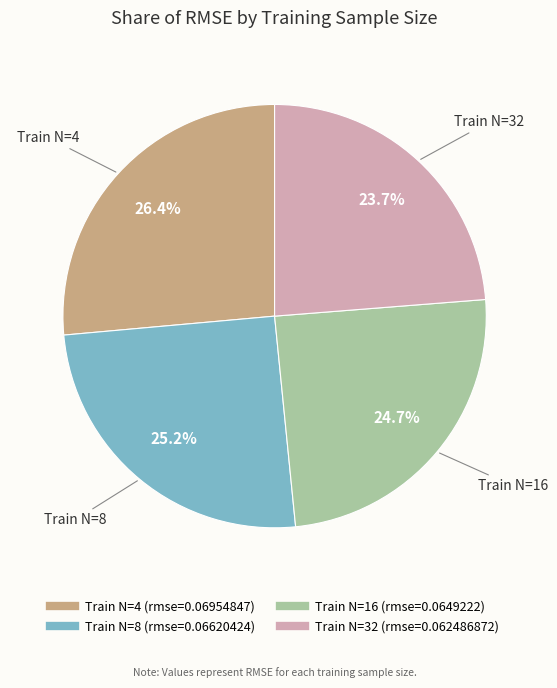

Is there any slice that represents more than half of the pie?

No